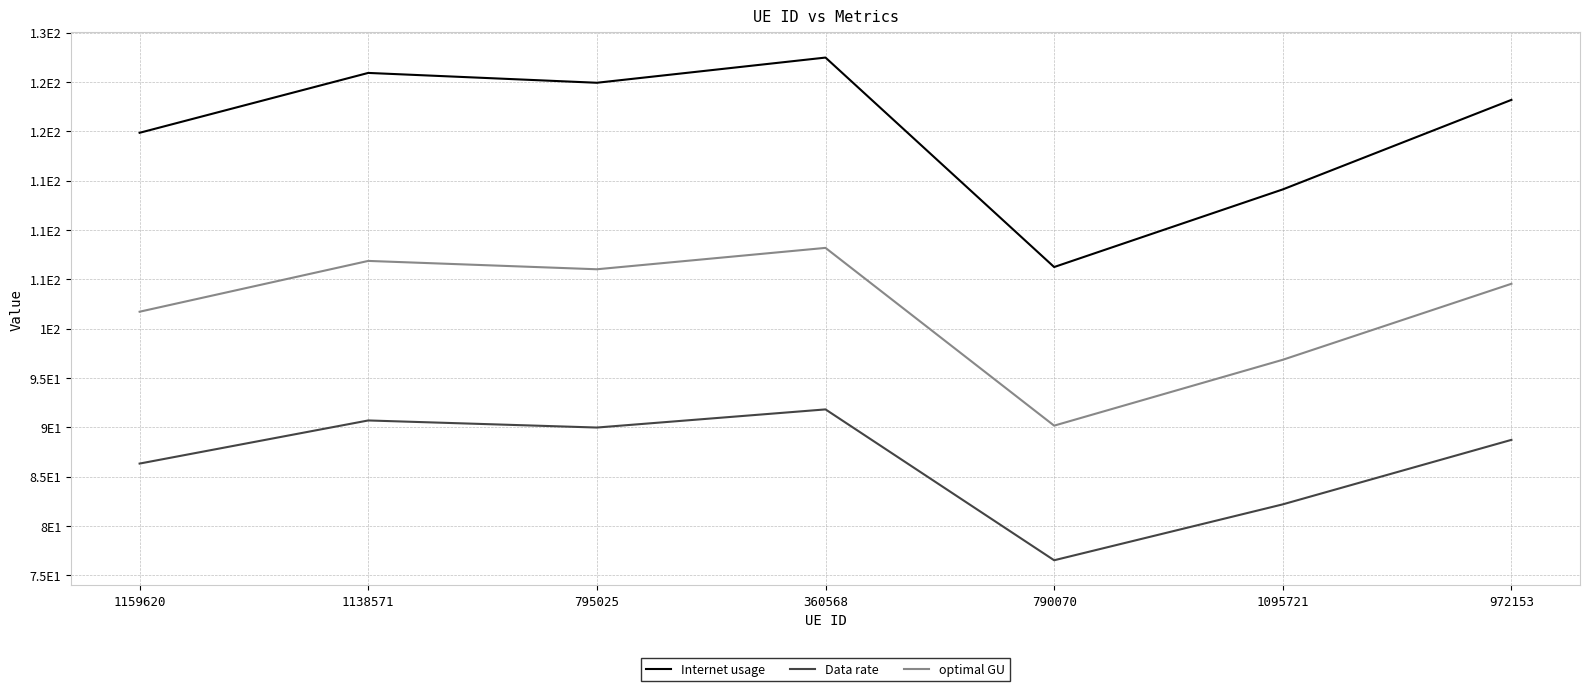

Where does the Internet usage series first go above 123?

1138571